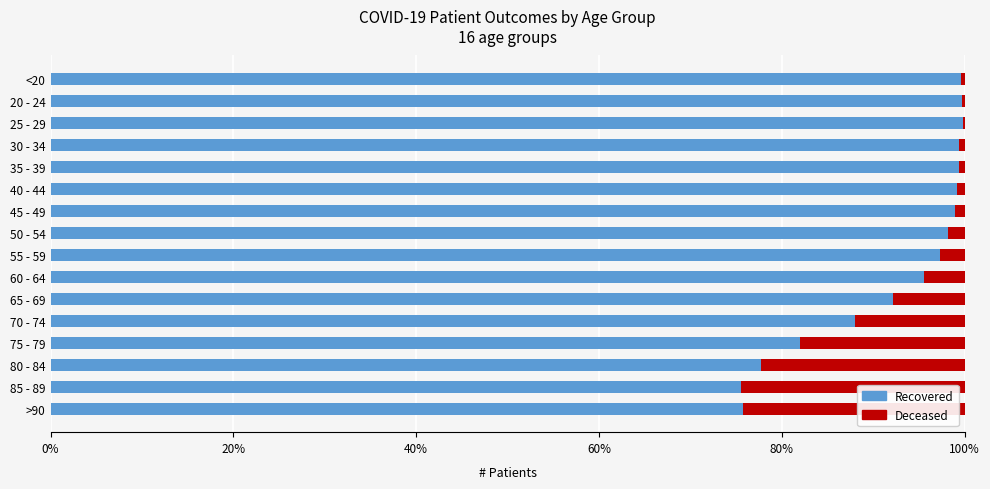

What is the total value across all series at 85 - 89?

100.0